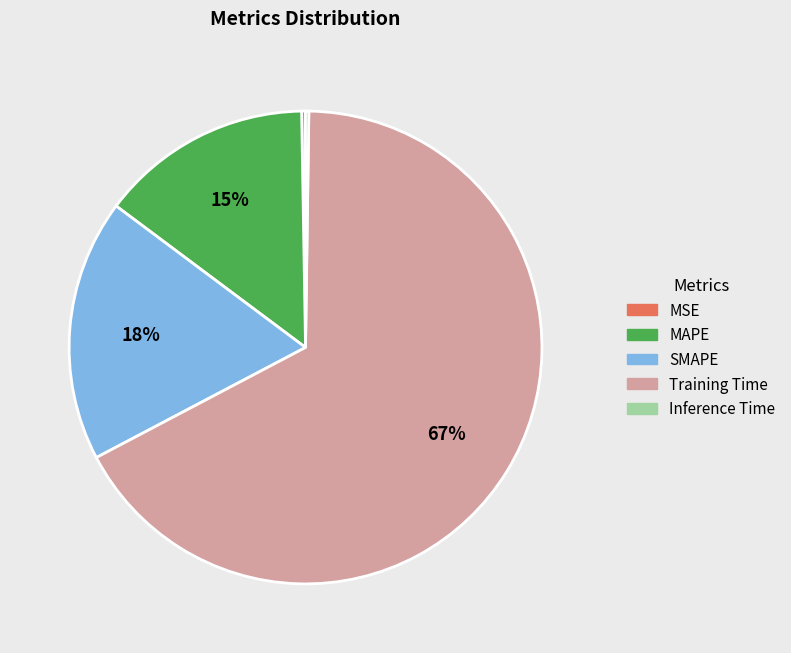

To the nearest percent, what portion does SMAPE represent?

18%